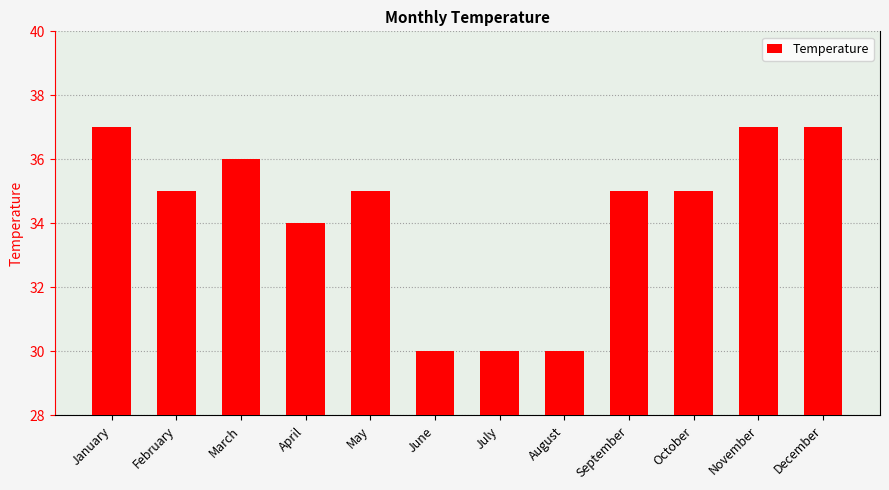

How many series are shown in this chart?

1